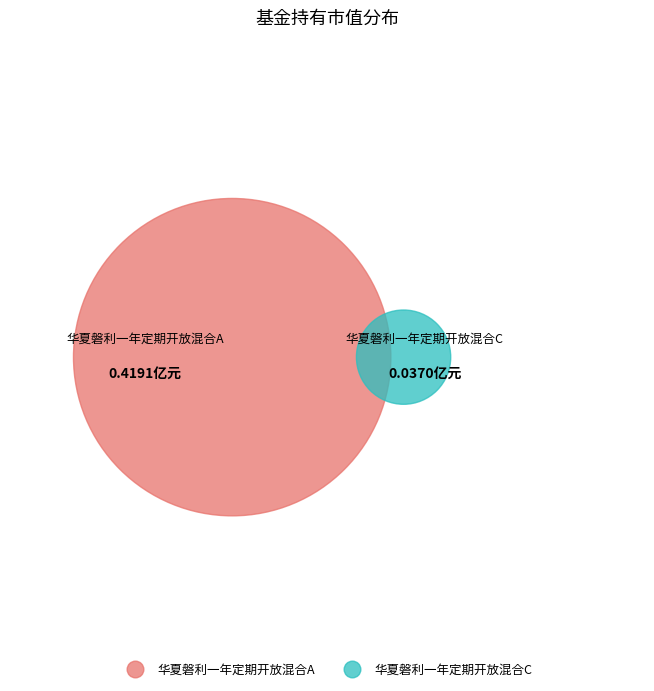

Which has a higher value, 华夏磐利一年定期开放混合C or 华夏磐利一年定期开放混合A?

华夏磐利一年定期开放混合A